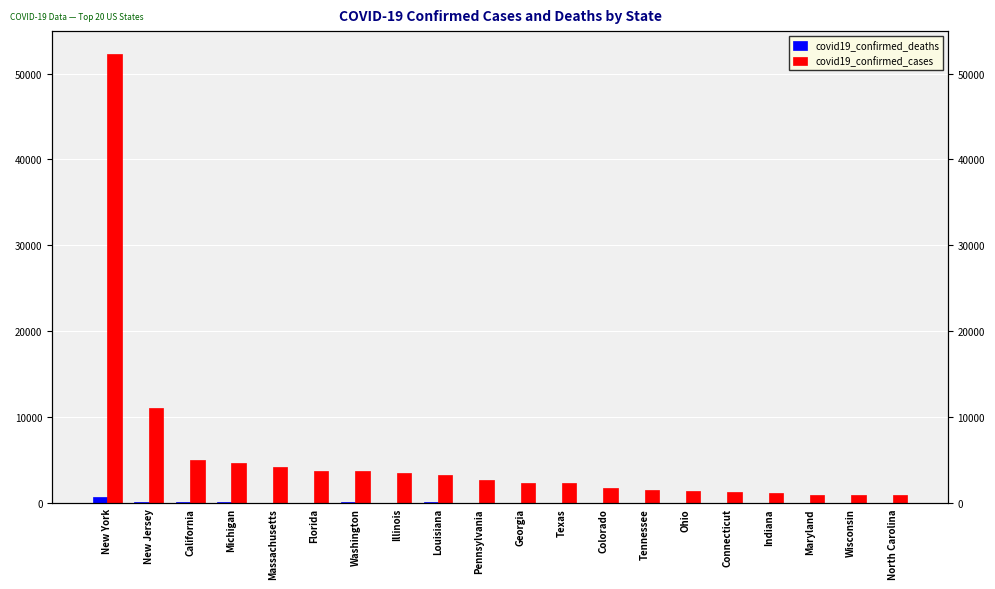

What is the average value of the covid19_confirmed_deaths series?

91